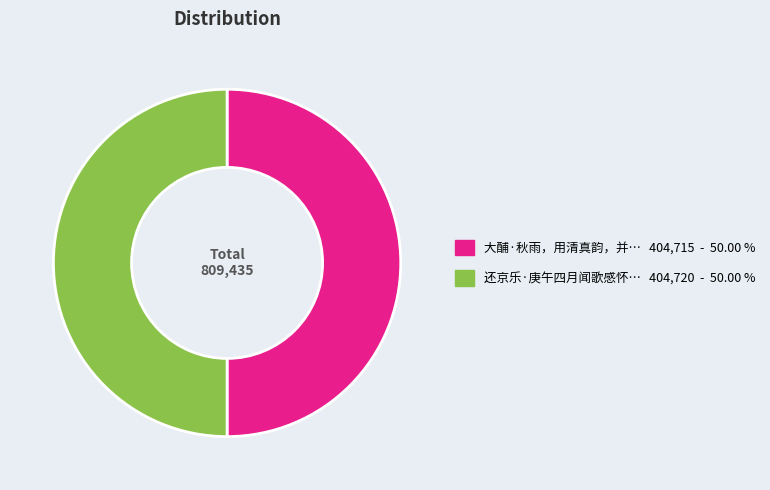

How many slices are in this pie chart?

2